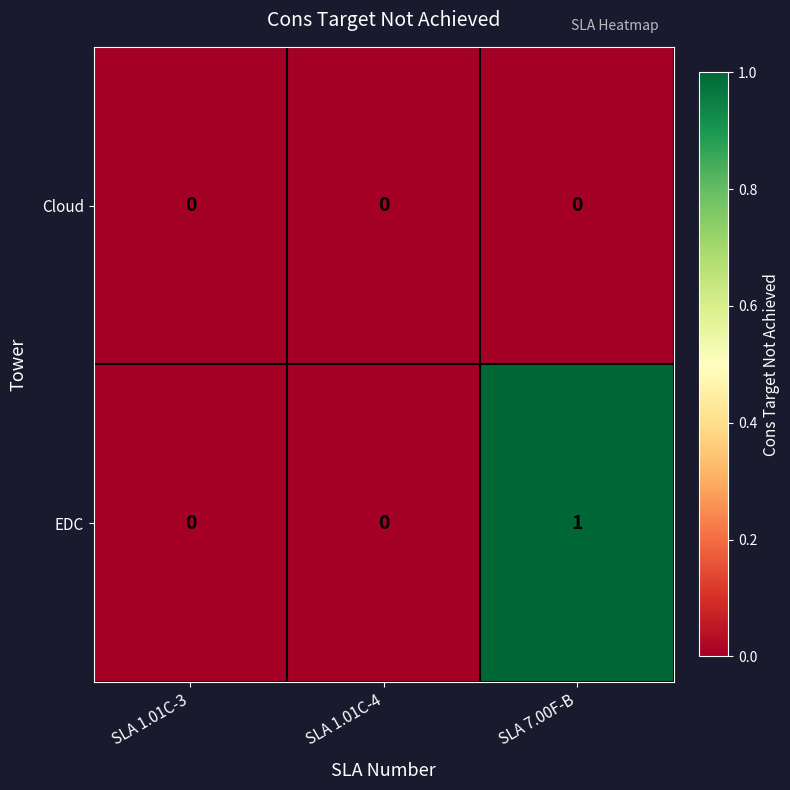

Which series has the largest range (max minus min)?

EDC